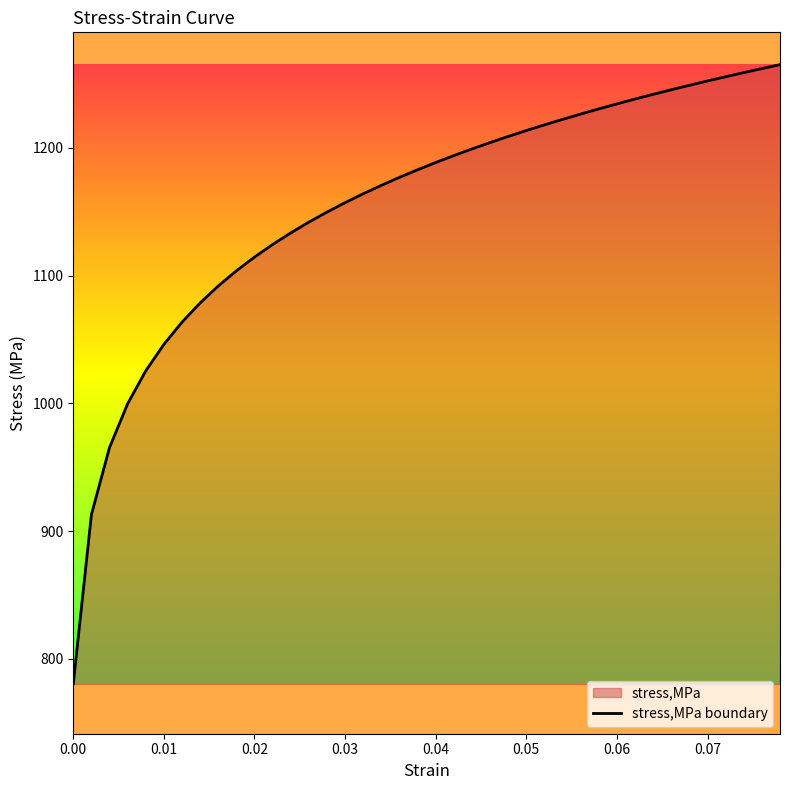

Approximately how many times larger is the value at 0.04 compared to 0.00?

1.5